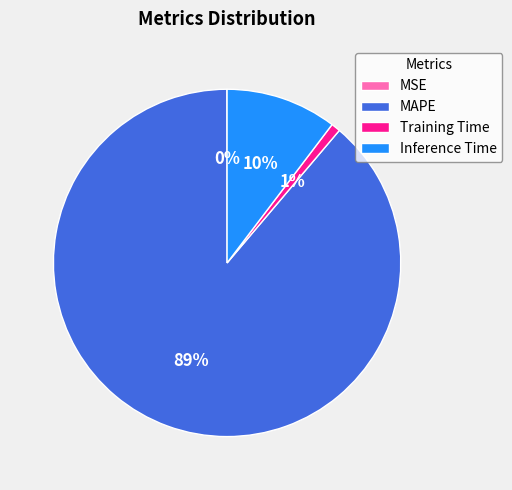

Is it true that Inference Time is 10% of the pie?

True